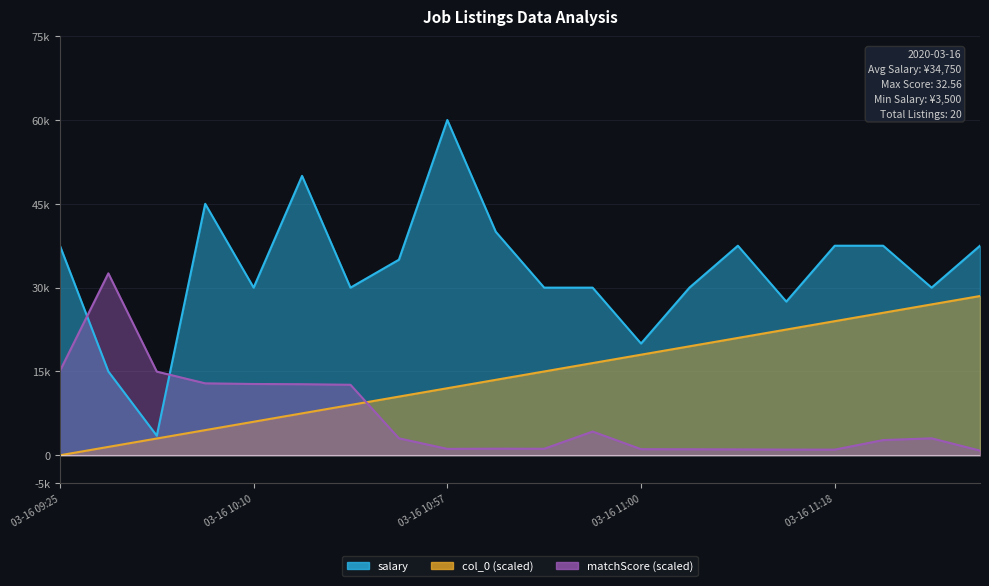

What is the sum of all matchScore values?

136188.5